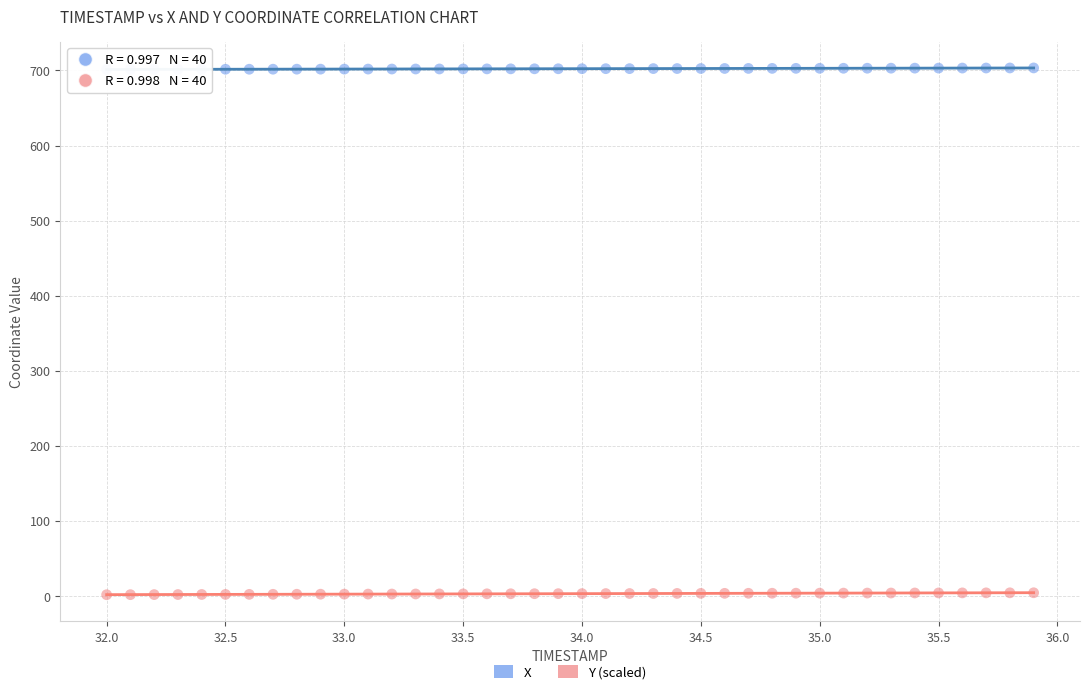

Which series contains the lowest Y value?

Y (scaled)